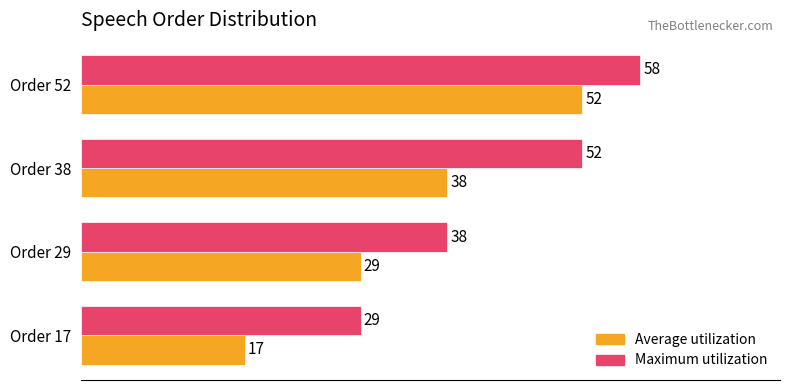

What is the difference between the highest and lowest values at Order 38?

14